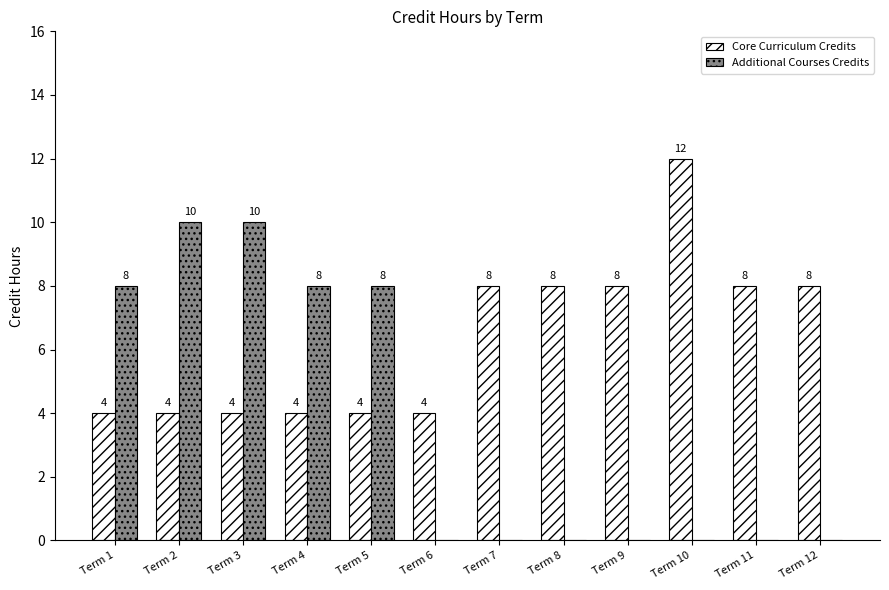

What is the sum of the Core Curriculum Credits values at Term 9 and Term 10?

20